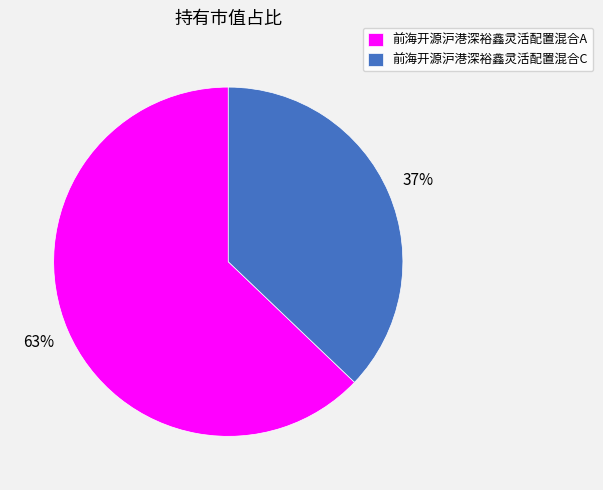

To the nearest percent, what percentage of the pie is 前海开源沪港深裕鑫灵活配置混合C?

37%